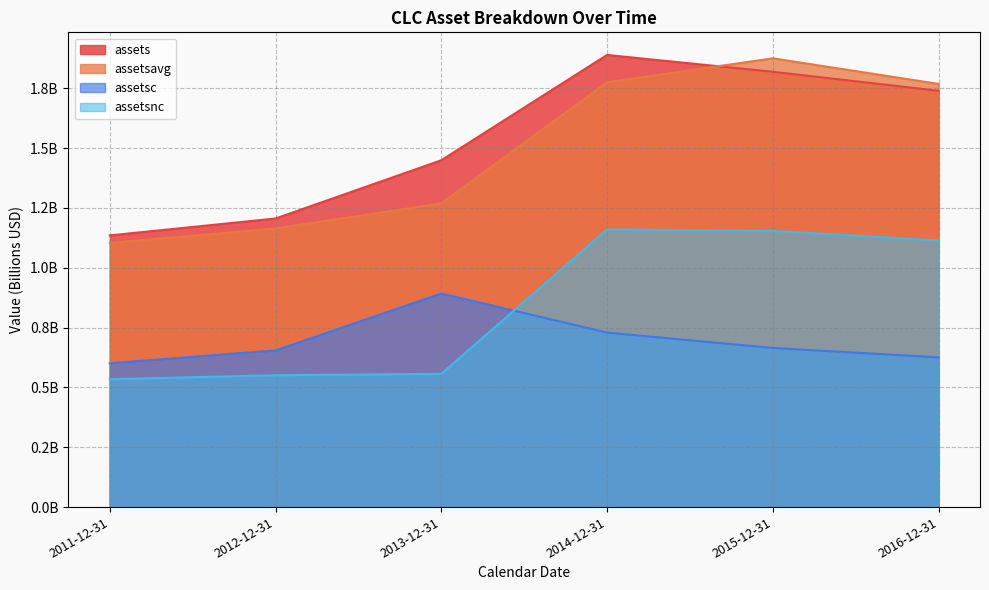

What is the difference between the second highest and minimum values in the assetsnc series?

0.6